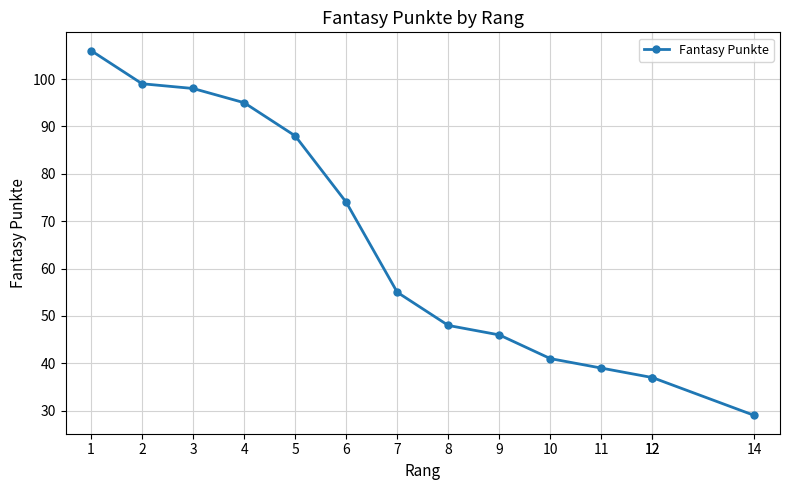

At which label is the value closest to 67?

6